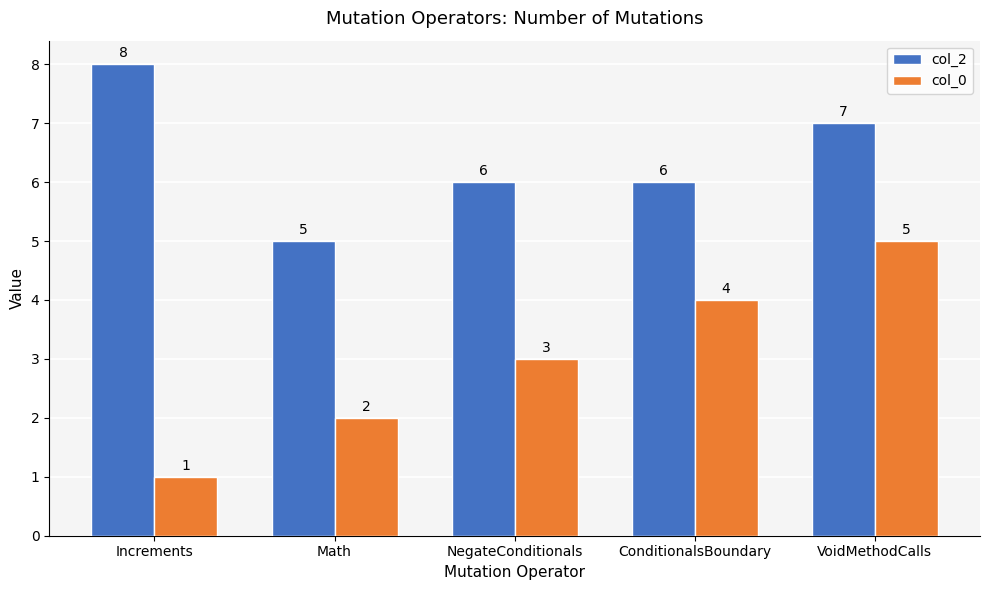

What is the difference between the highest and lowest values at Increments?

7